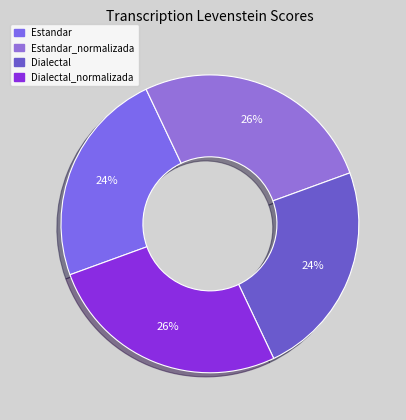

How many slices are in this pie chart?

4